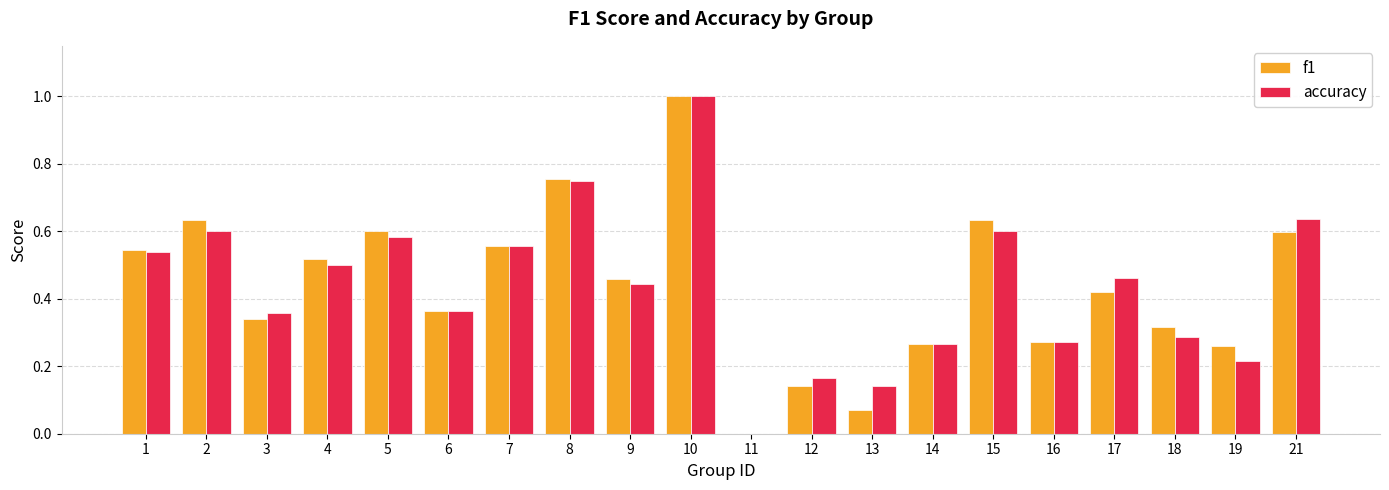

What is the maximum value for accuracy?

1.0